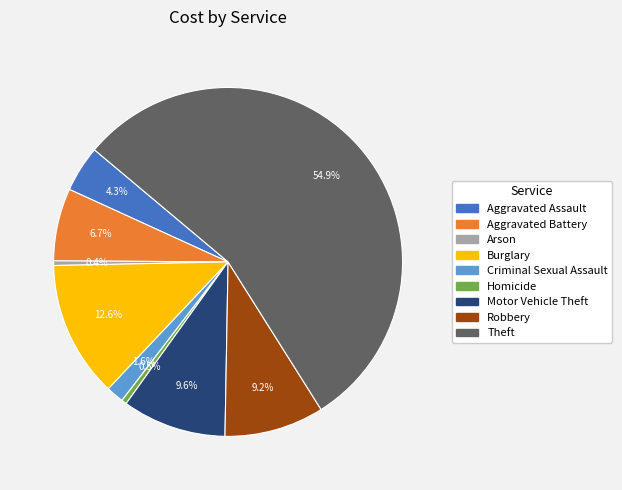

What is the largest slice in the pie chart?

Theft